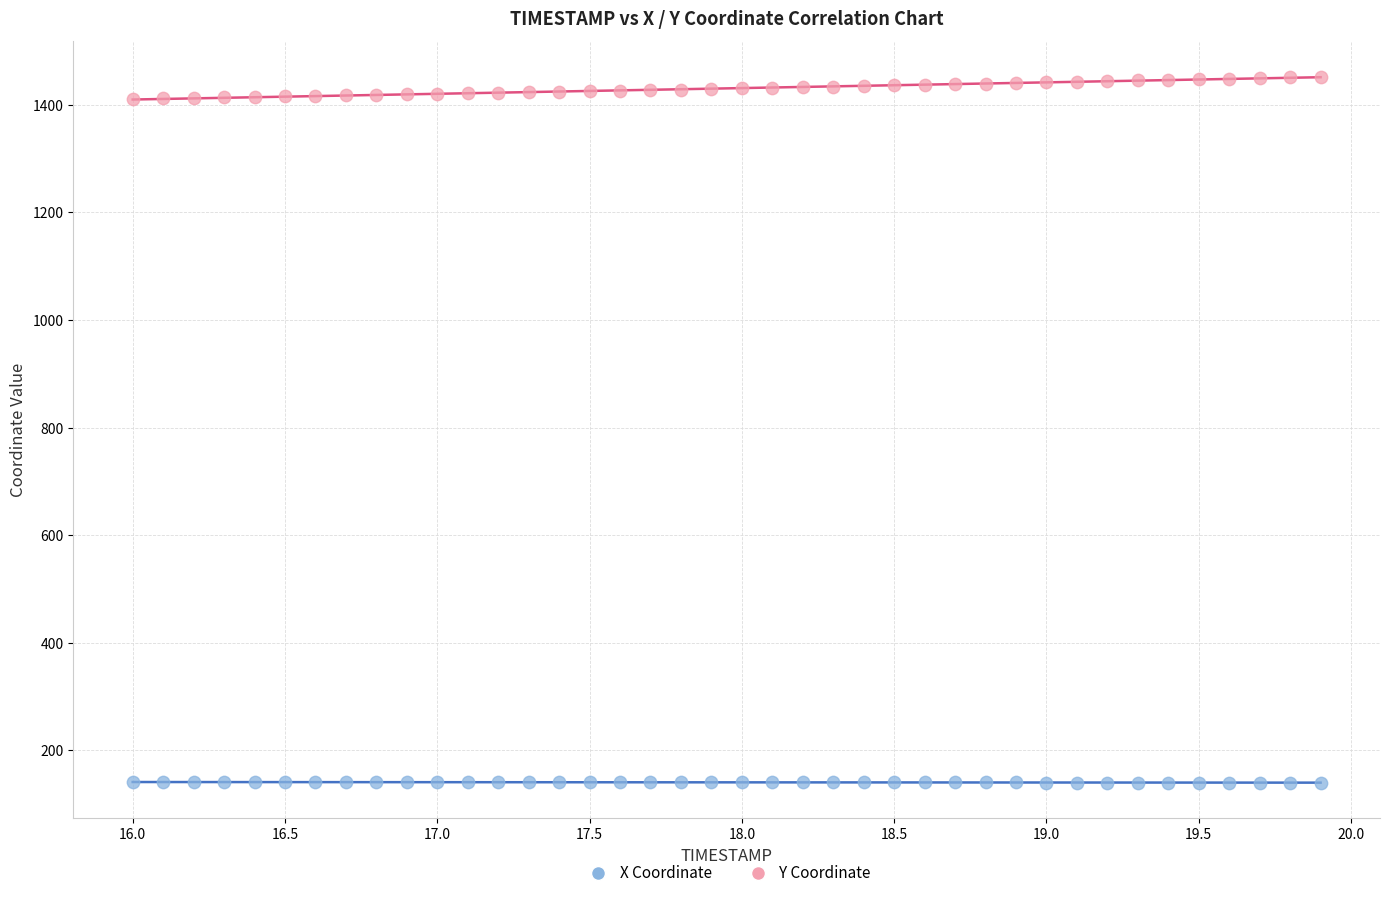

Which series contains the highest Y value?

Y Coordinate